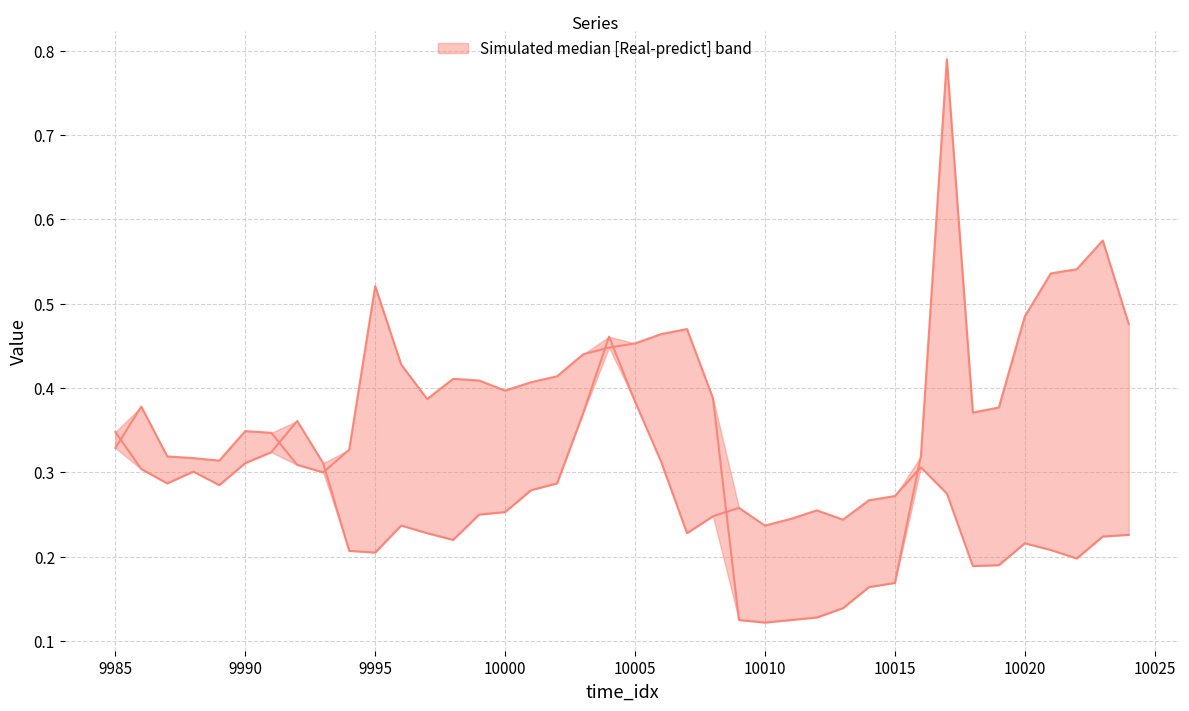

True or false: Real has a value of 0.3 at 10000.

True